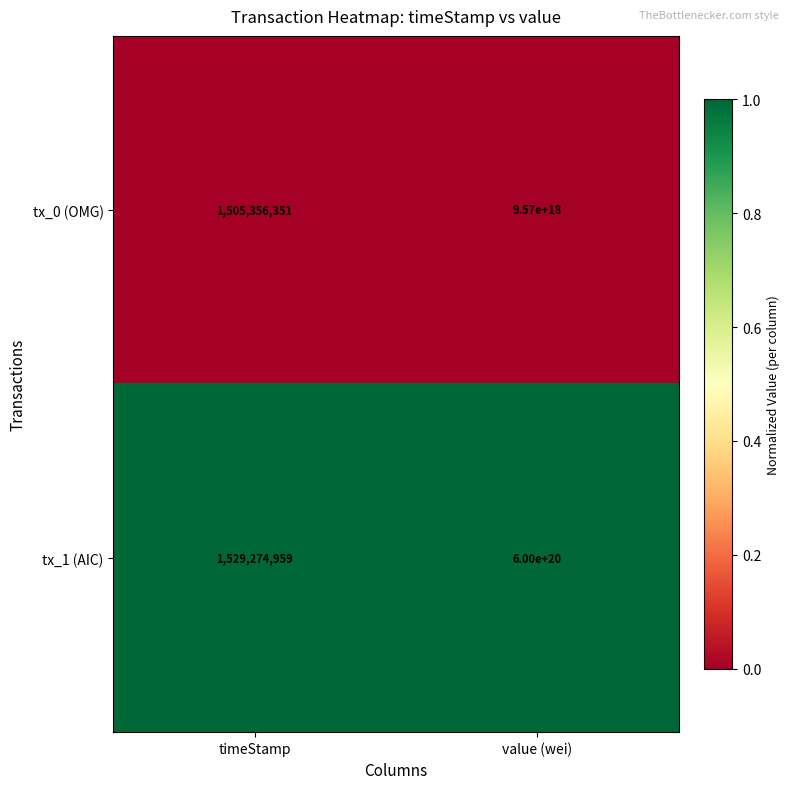

At which category is the sum across all series the highest?

value (wei)